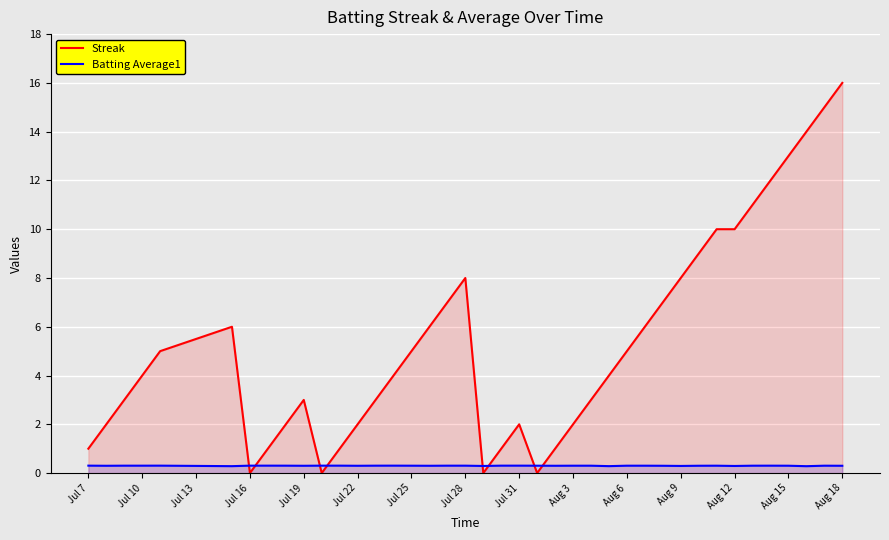

What is the difference between the maximum and minimum values in the Streak series?

16.0